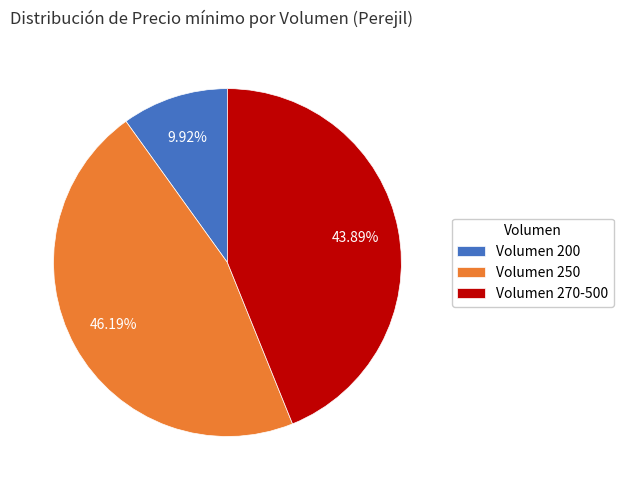

Which has a higher value, Volumen 250 or Volumen 200?

Volumen 250